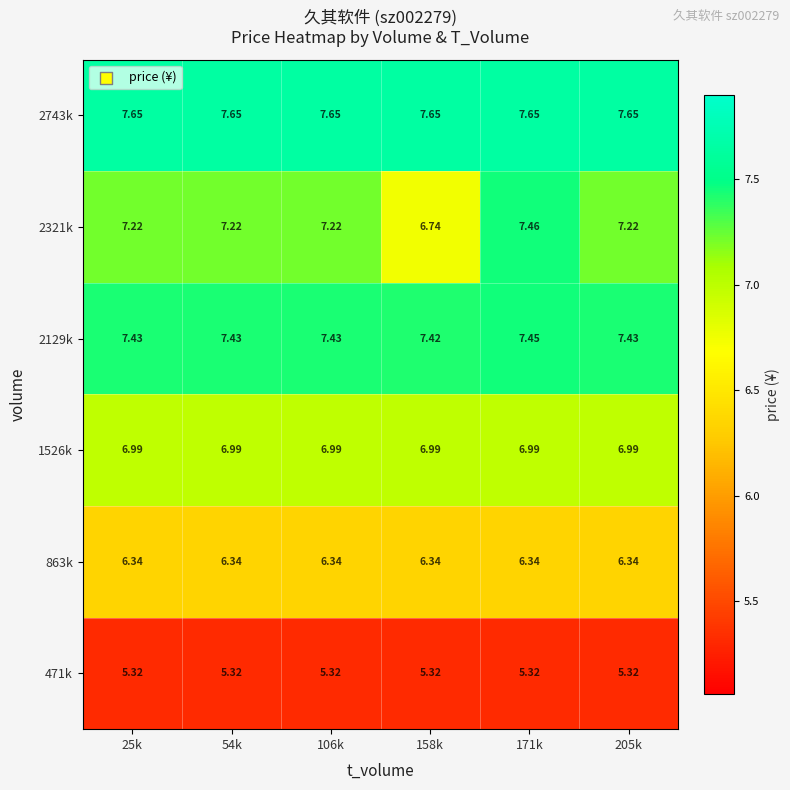

At 106k, list the series in order from smallest to largest.

471k, 863k, 1526k, 2321k, 2129k, 2743k